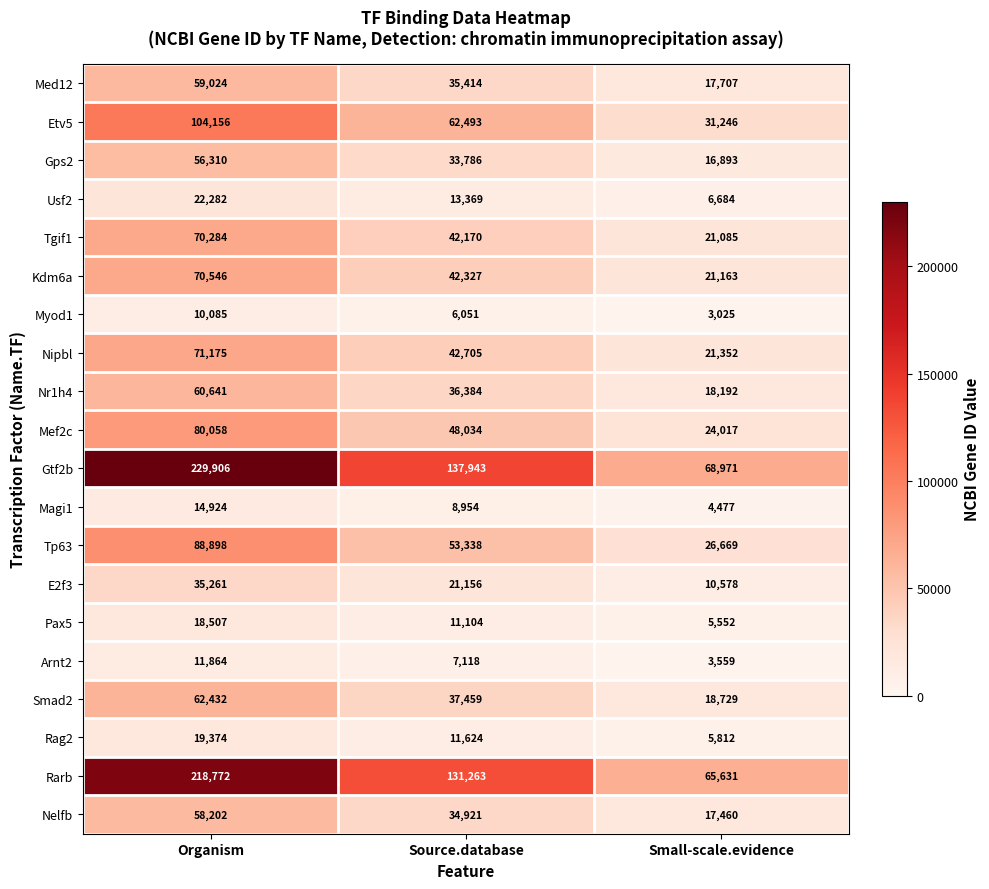

At which category is the sum across all series the highest?

Organism